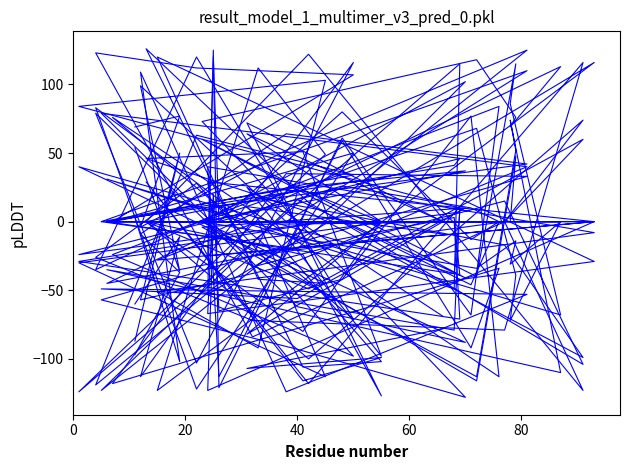

What is the smallest value displayed?

-128